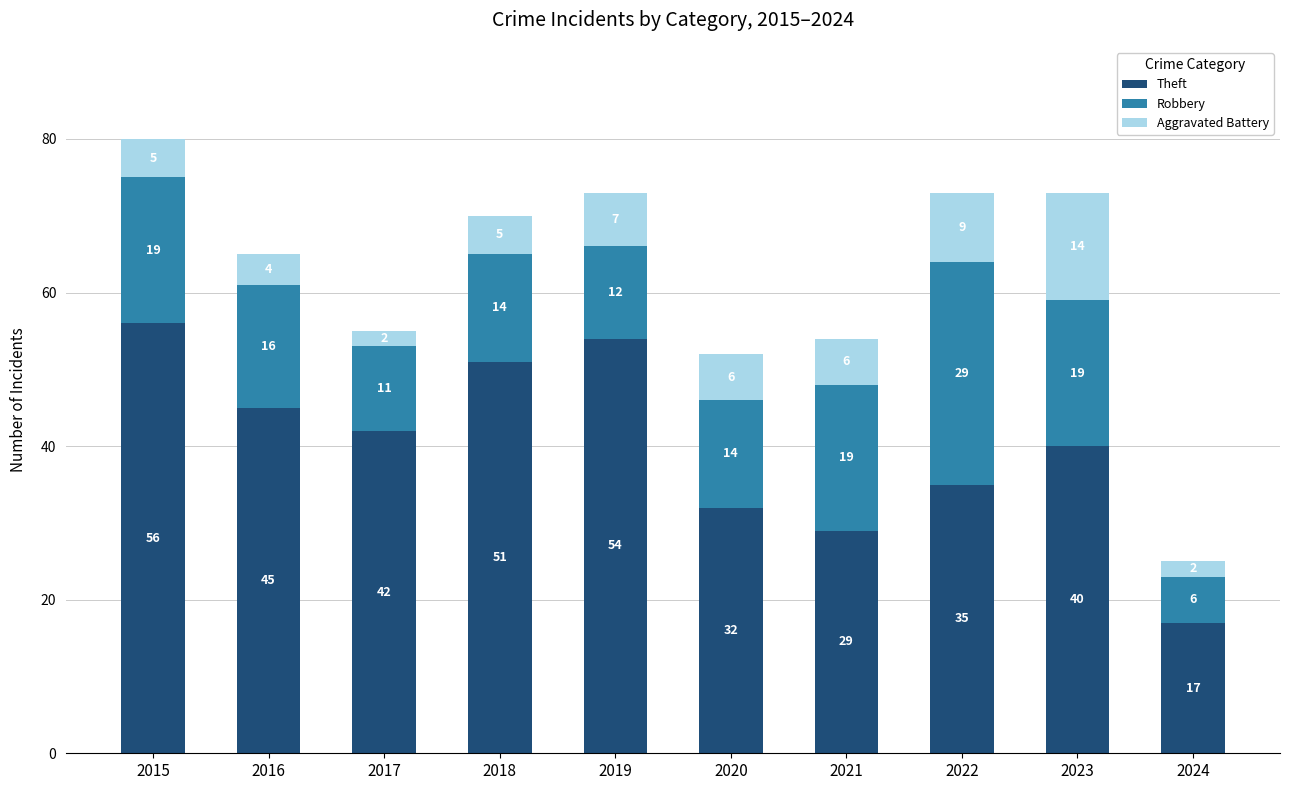

Reading left to right, what are the values for Theft?

2015=56	2016=45	2017=42	2018=51	2019=54	2020=32	2021=29	2022=35	2023=40	2024=17